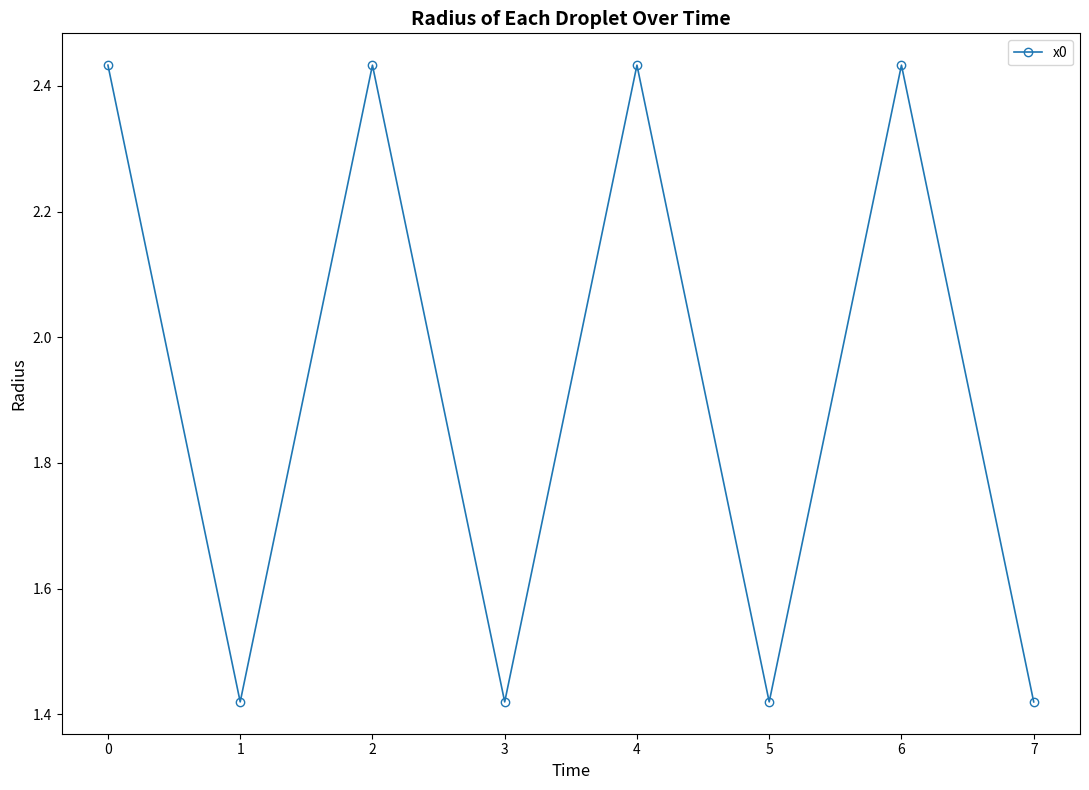

How many values exceed 2?

4